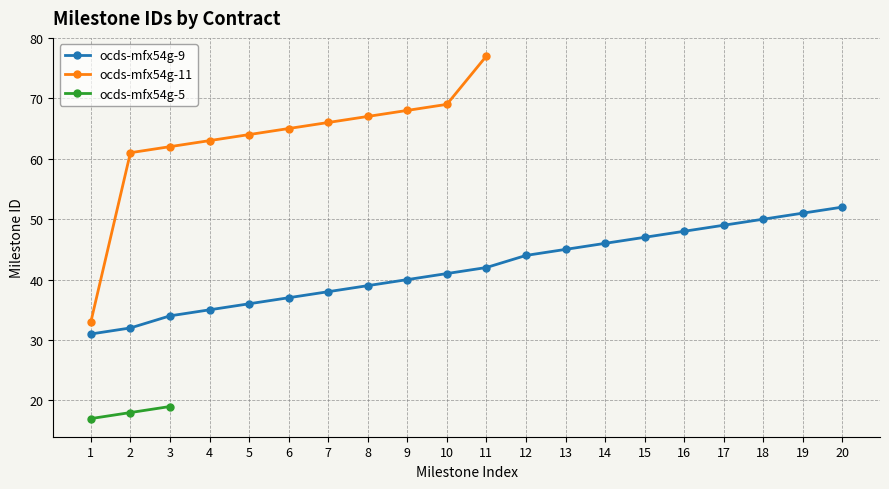

Where is the first local maximum for ocds-mfx54g-5?

3